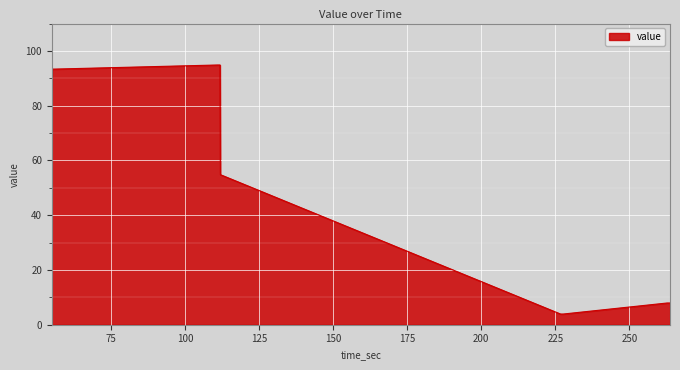

How many categories are shown in the chart?

35